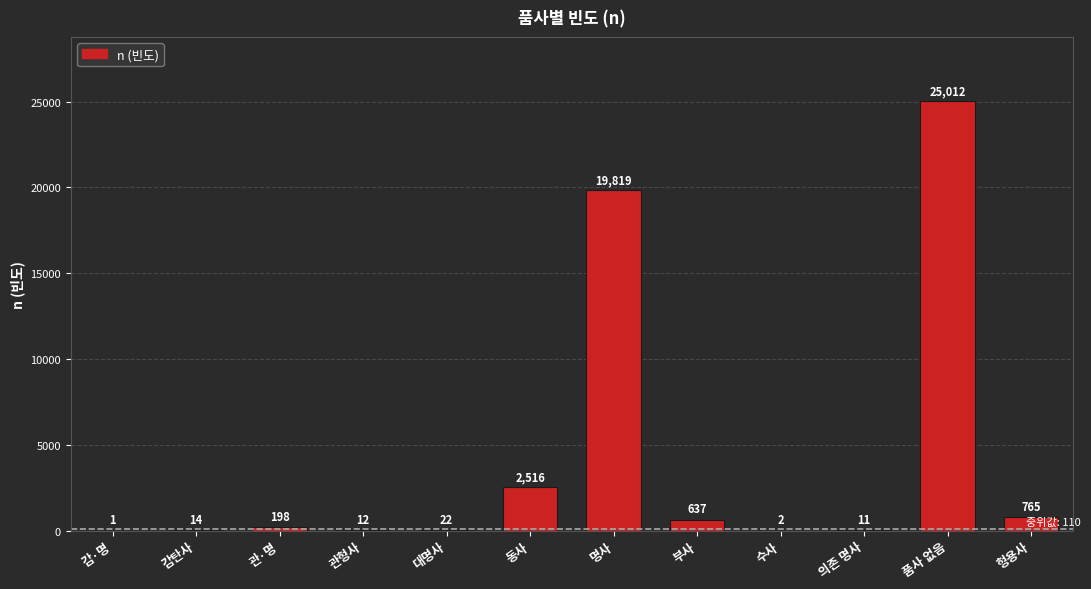

What is the sum of the values at 감·명 and 의존 명사?

12